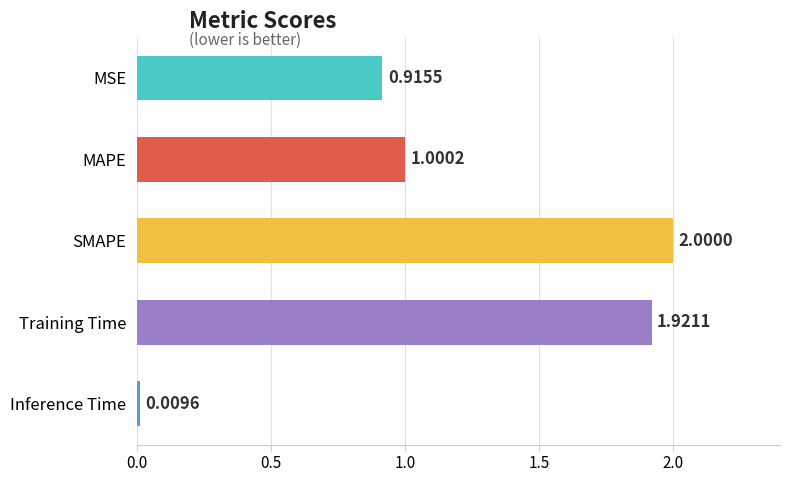

What is the change in value from MAPE to Training Time?

+0.9